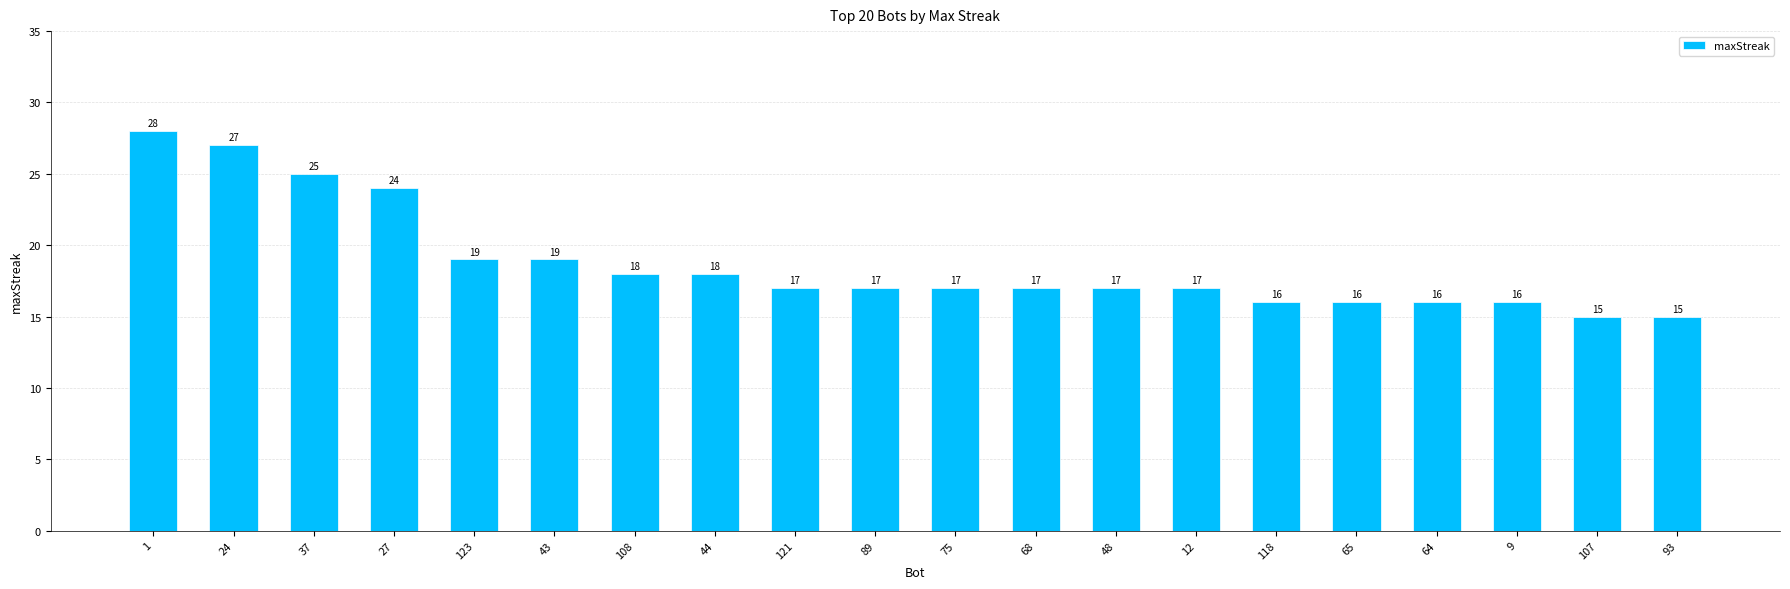

The value at 24 is 7. True or false?

False